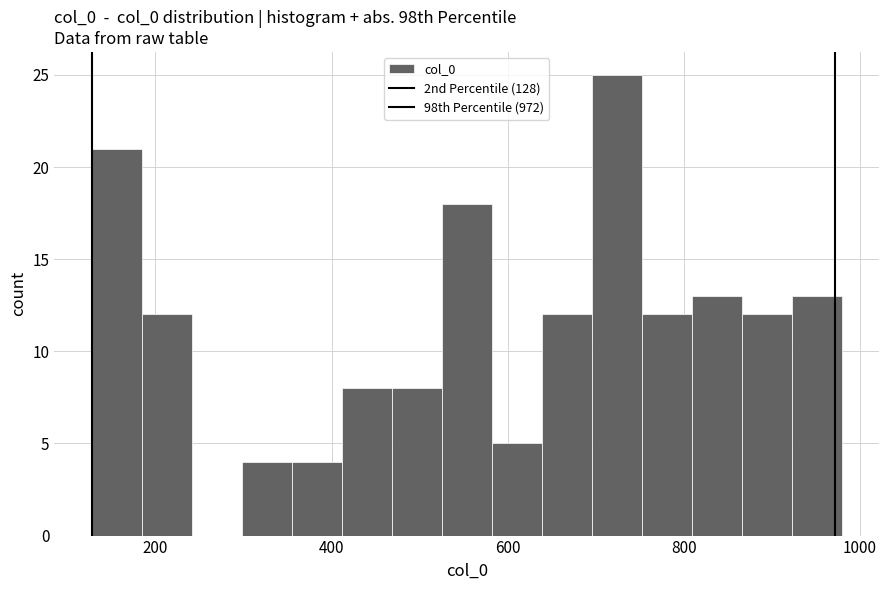

Read against the x-axis, roughly where is the centre of the tallest bar?

720